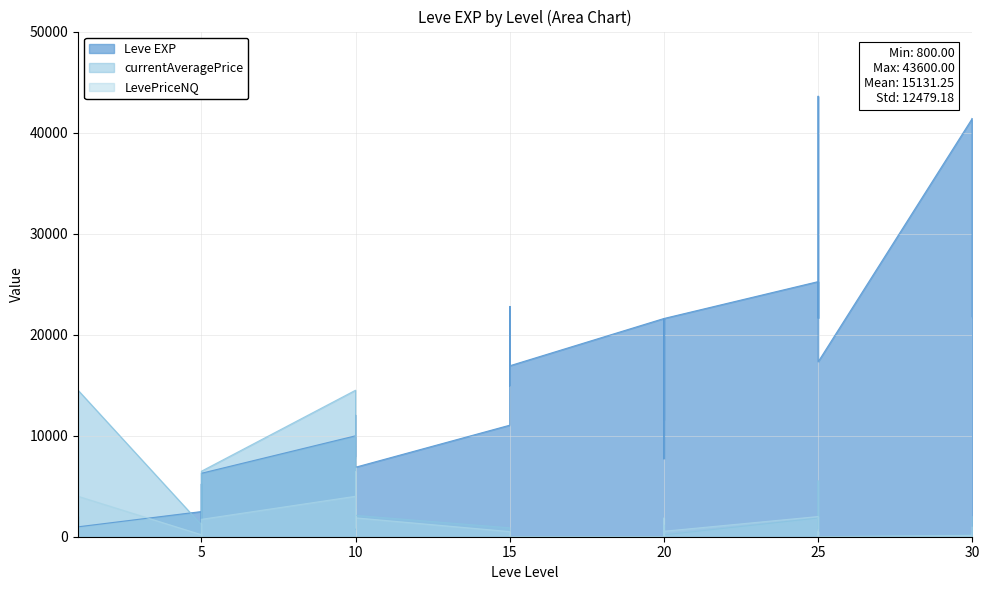

Read the value at 10.

8930